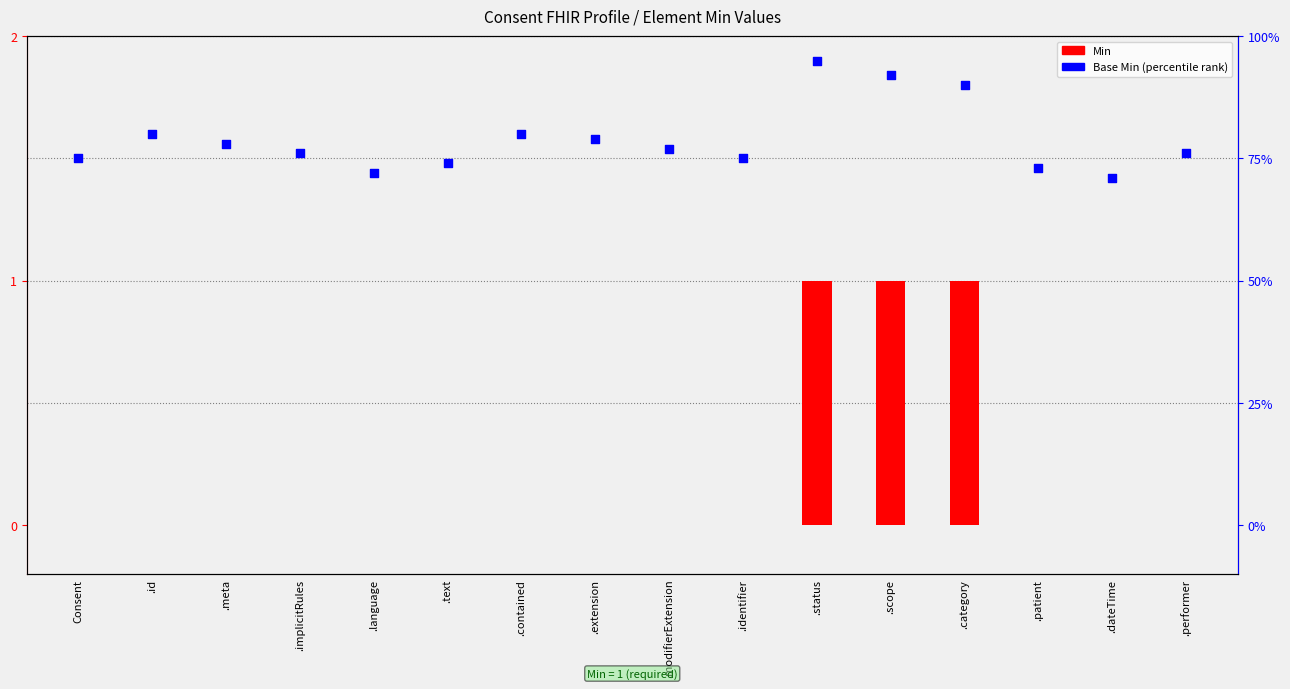

Which series has the widest spread of Y values?

Min